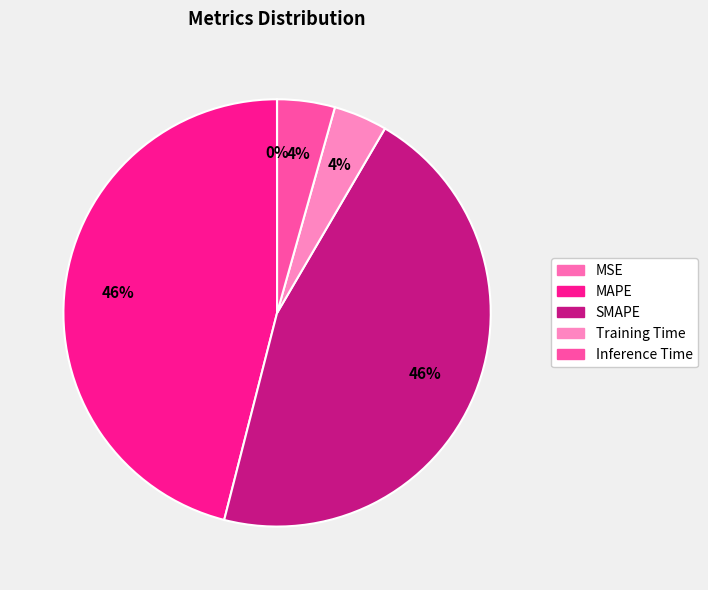

What is the change in value from SMAPE to Training Time?

-1.8